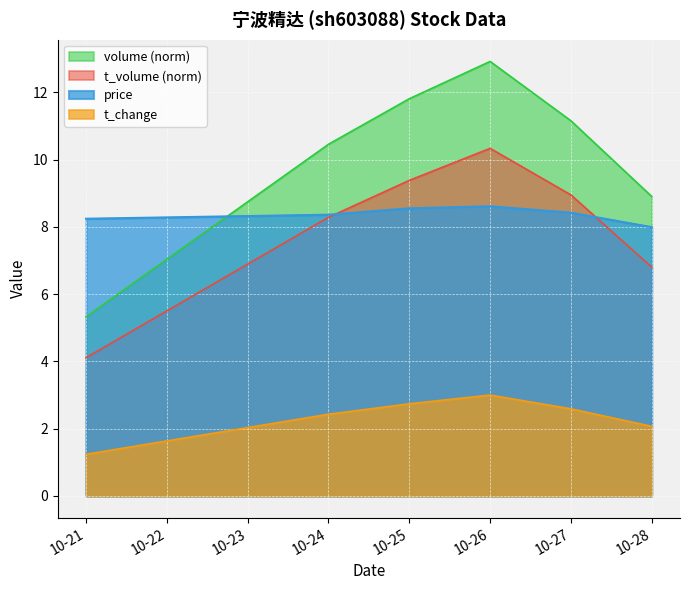

What is the value of the price point at the 1st from the left?

8.2